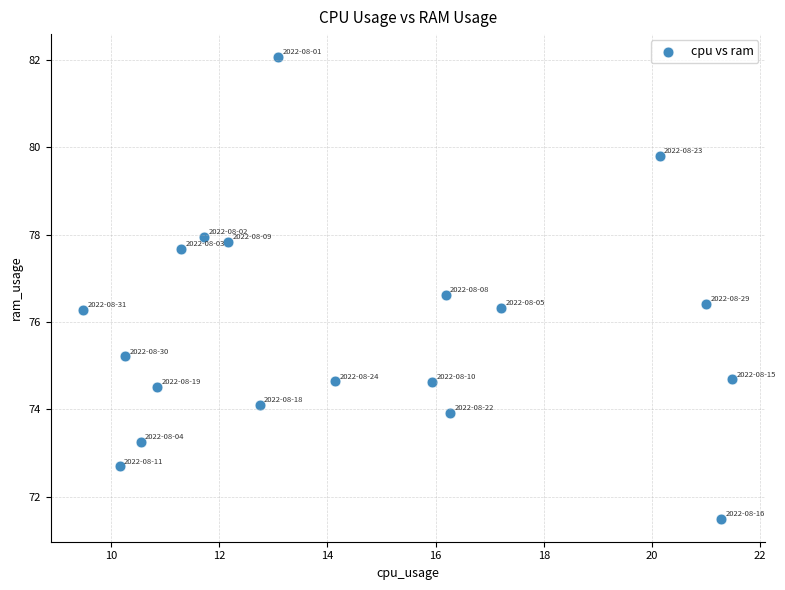

What is the range of X values (max minus min)?

12.0